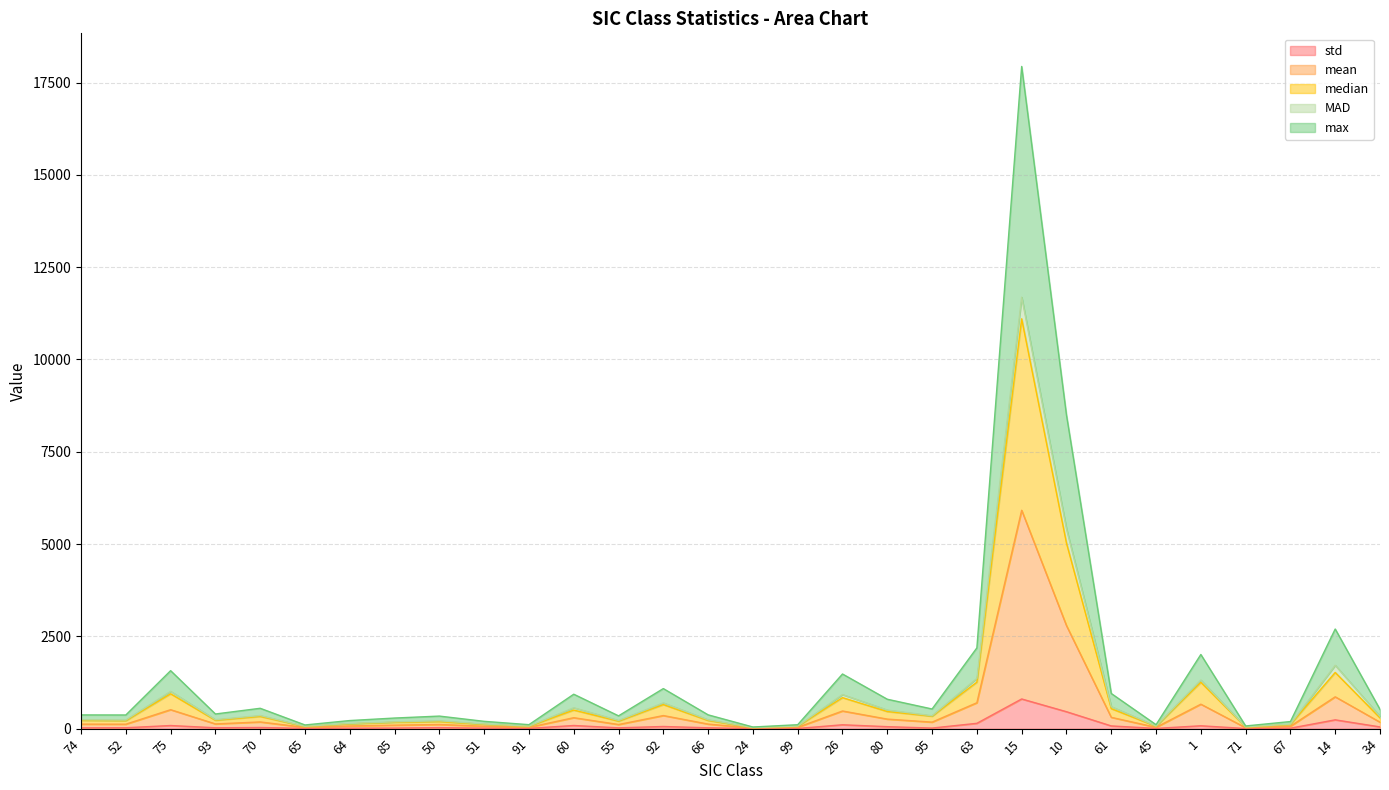

What is the greatest value displayed?

17938.9